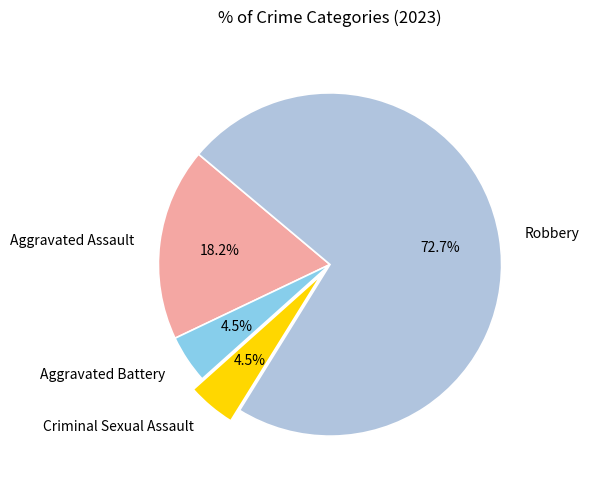

Which has a higher value, Criminal Sexual Assault or Robbery?

Robbery